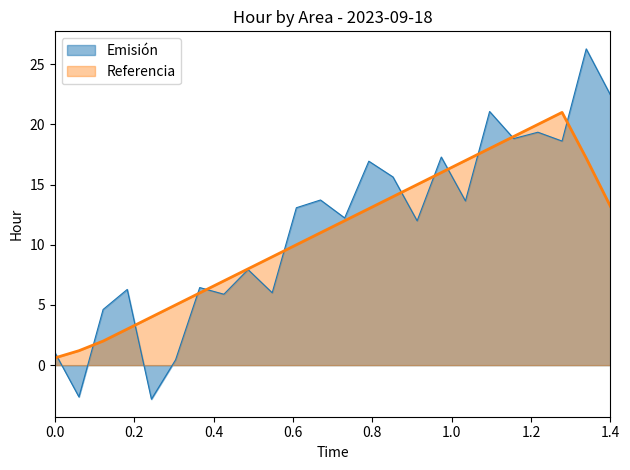

List the series in order of their peak value, highest first.

Emisión, Referencia